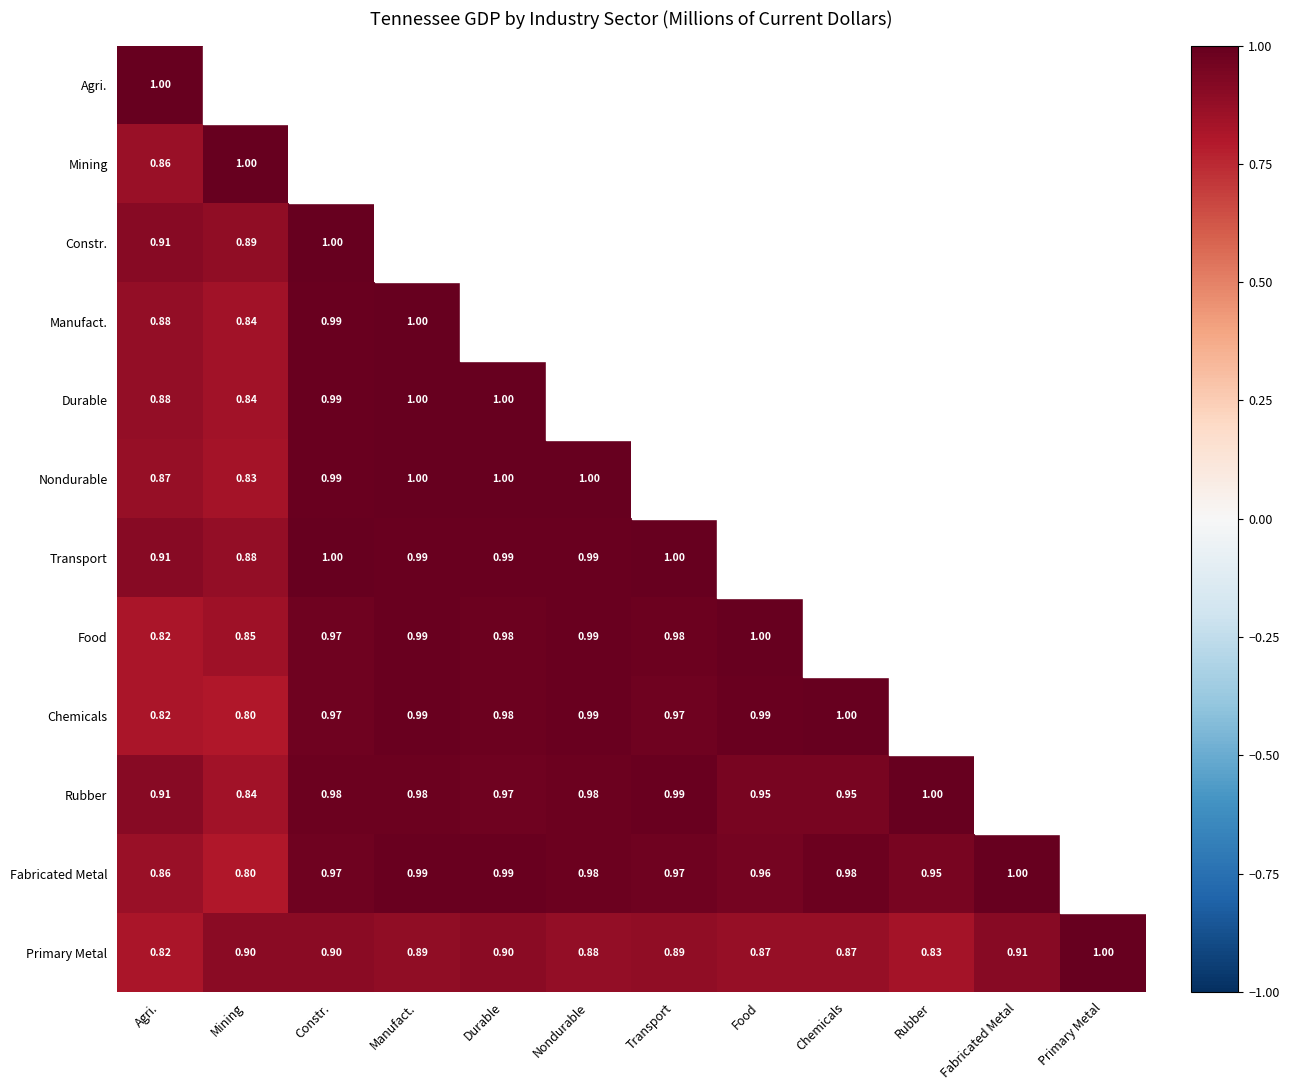

Is it true that Rubber equals 0.9 at Food?

True